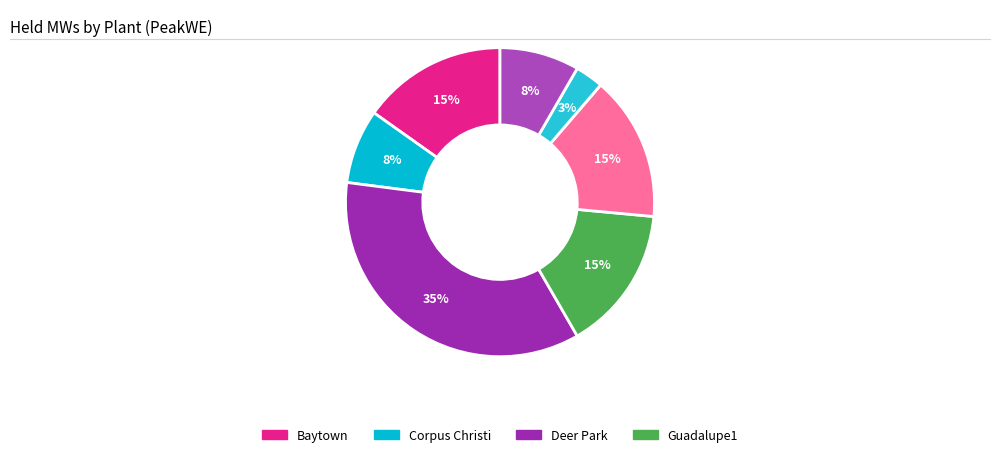

To the nearest percent, what is the difference between the largest and smallest slice percentages?

32%